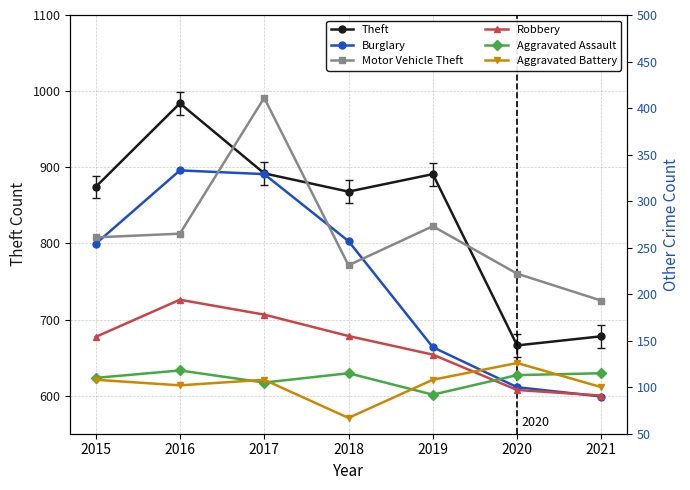

What is the lowest value of the Motor Vehicle Theft series?

193